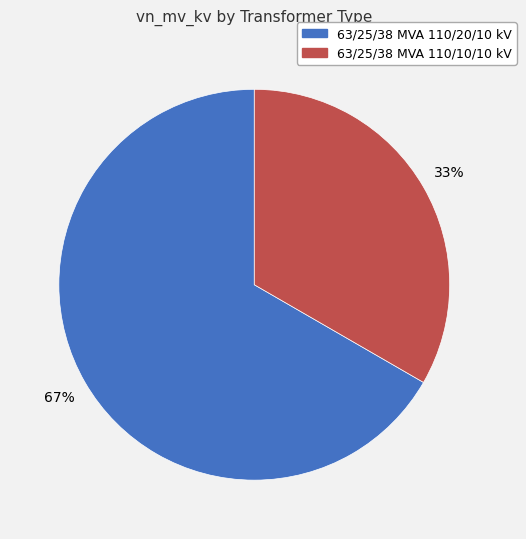

Is the sum of 63/25/38 MVA 110/20/10 kV and 63/25/38 MVA 110/10/10 kV greater than half?

Yes